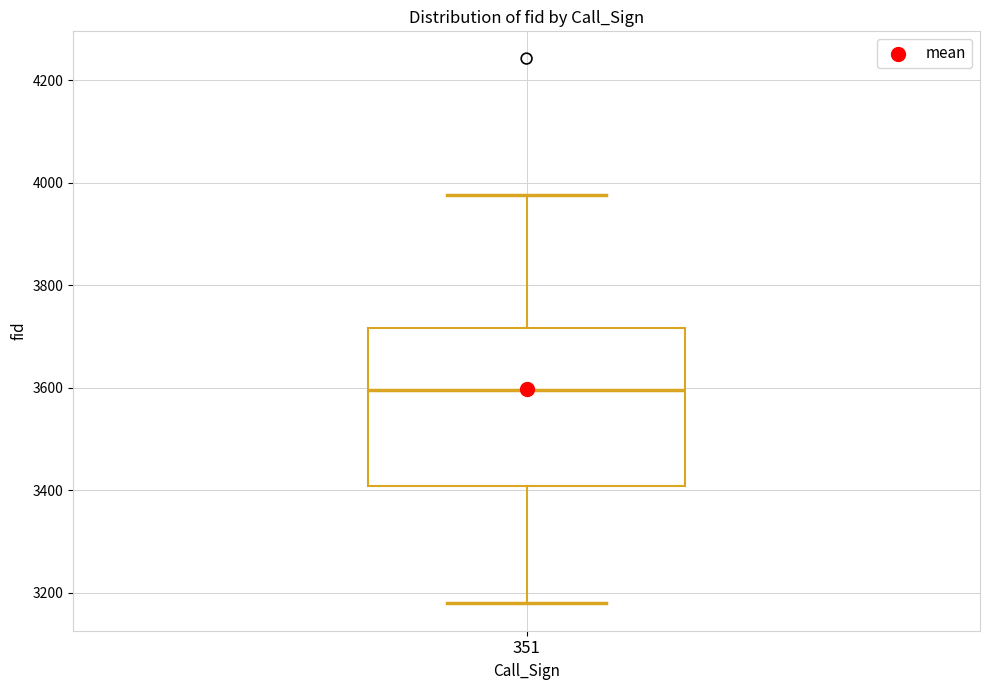

Read this box plot against the y-axis: the position of the median line, the range covered by the box, and the ends of both whiskers. The values are not printed on the chart, so give them approximately, as read against the axis.

median 3600, box 3400 to 3720, whiskers 3180 to 3980